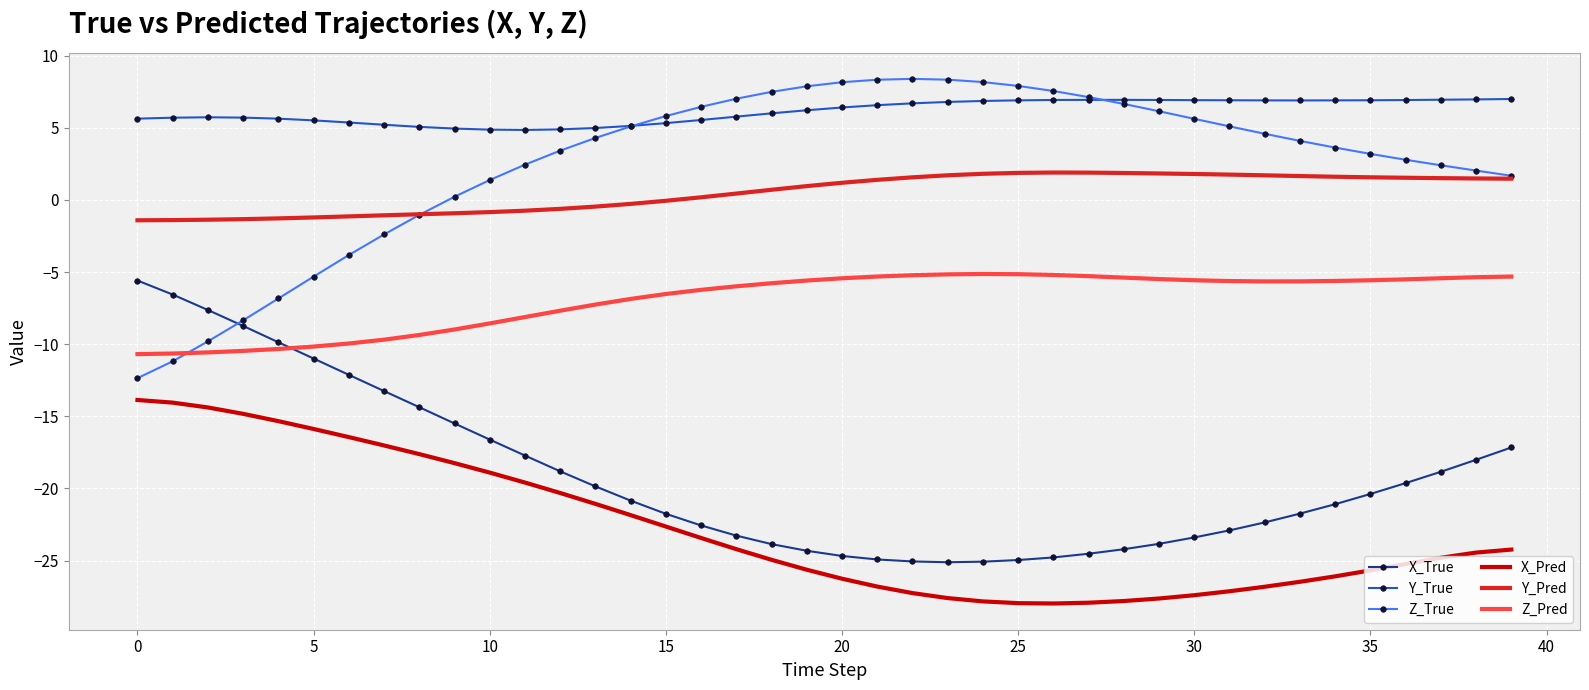

What is the minimum value for Y_Pred?

-1.4